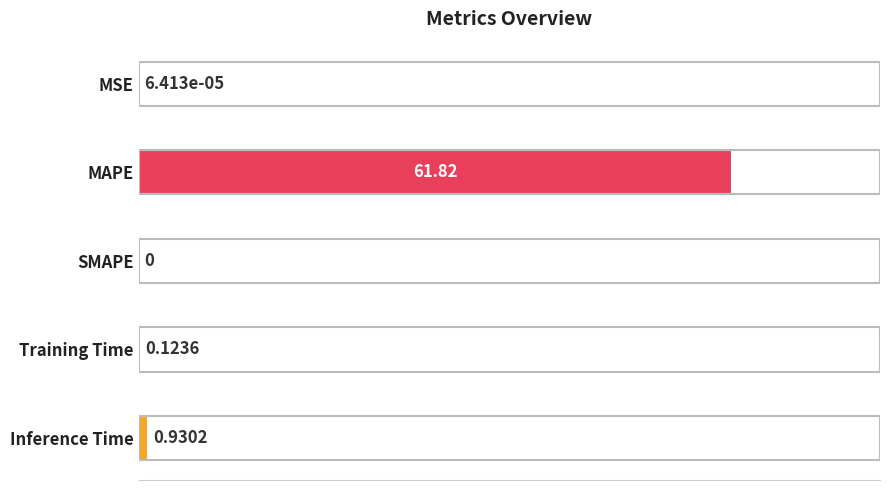

Are the bars horizontal?

Yes